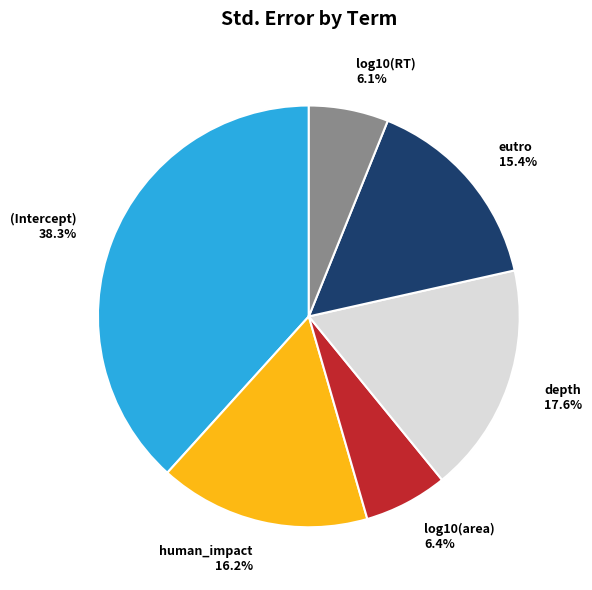

True or false: human_impact accounts for 25% of the total.

False